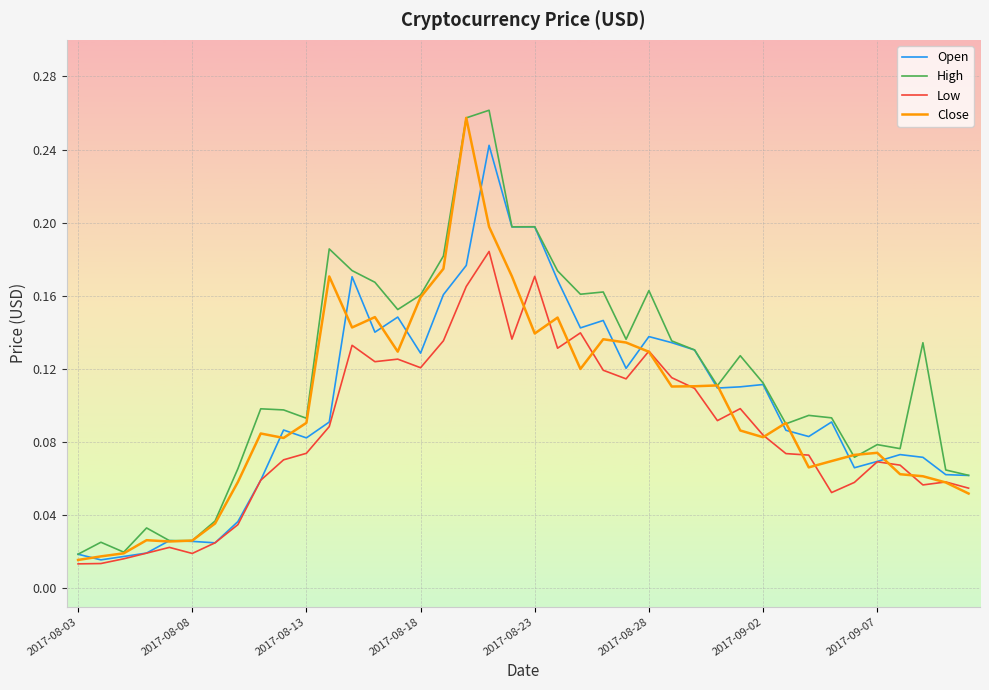

Does the chart display data point markers on the line(s)?

No